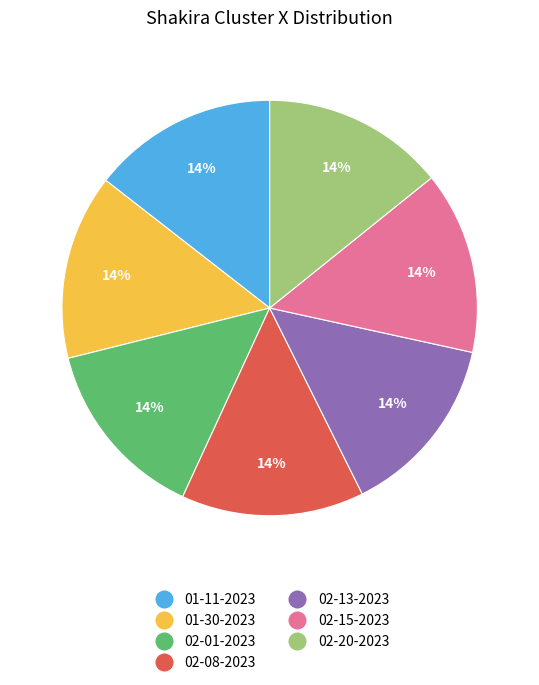

Is there any slice that represents more than half of the pie?

No